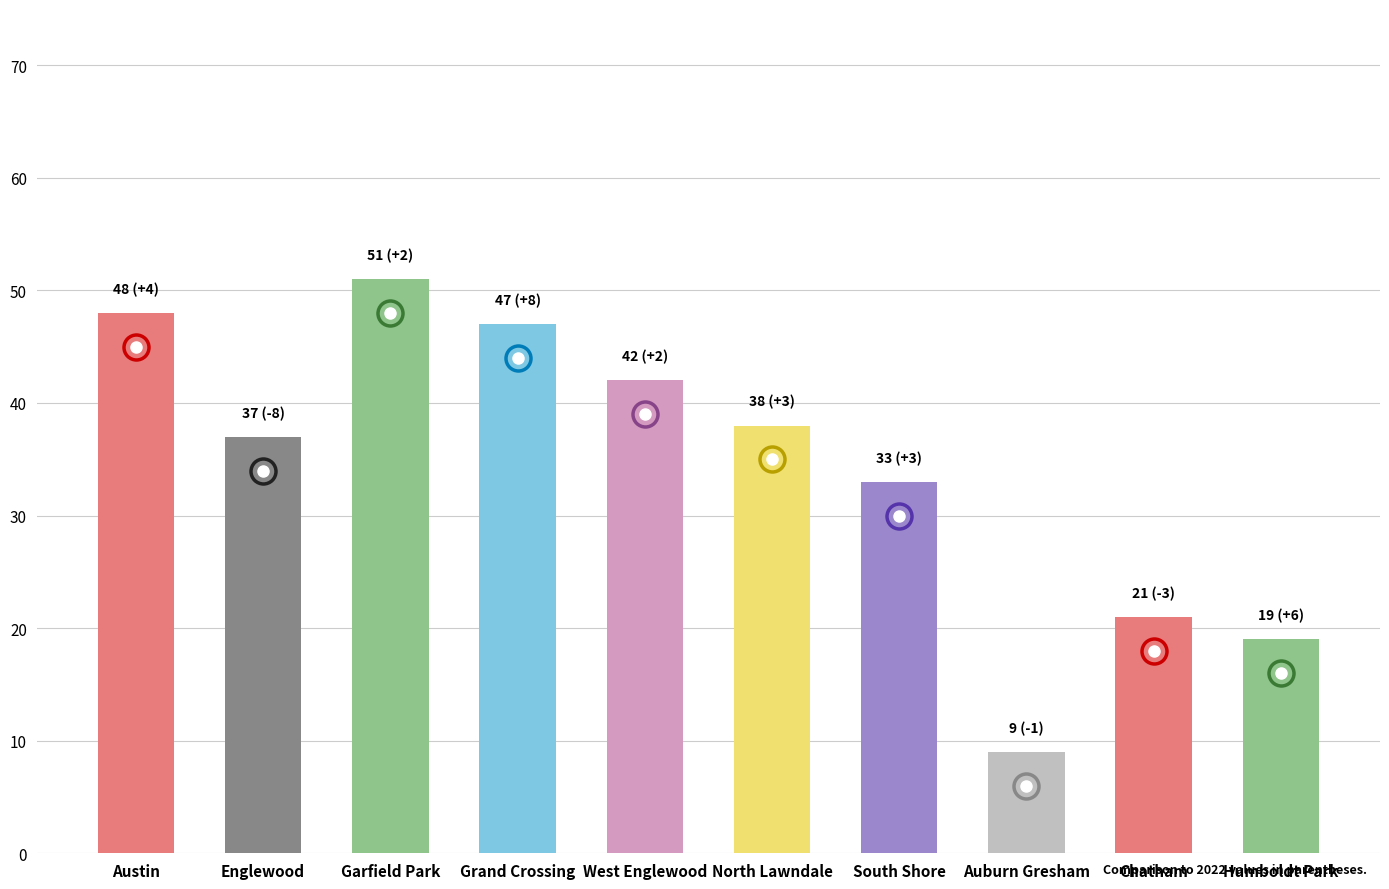

Is it true that 2018 equals 10 at North Lawndale?

False